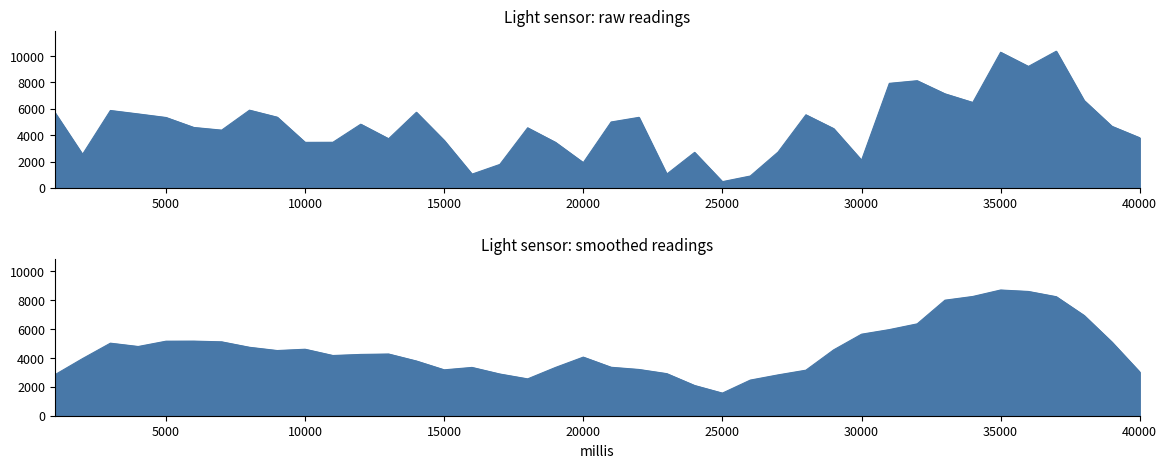

Reading left to right, transcribe all the data shown in this chart.

5734	2543	5873	5612	5341	4584	4382	5897	5363	3454	3460	4832	3728	5737	3597	1041	1779	4558	3454	1915	5000	5352	1045	2694	471	898	2717	5545	4497	2100	7934	8133	7138	6483	10293	9218	10372	6634	4672	3801